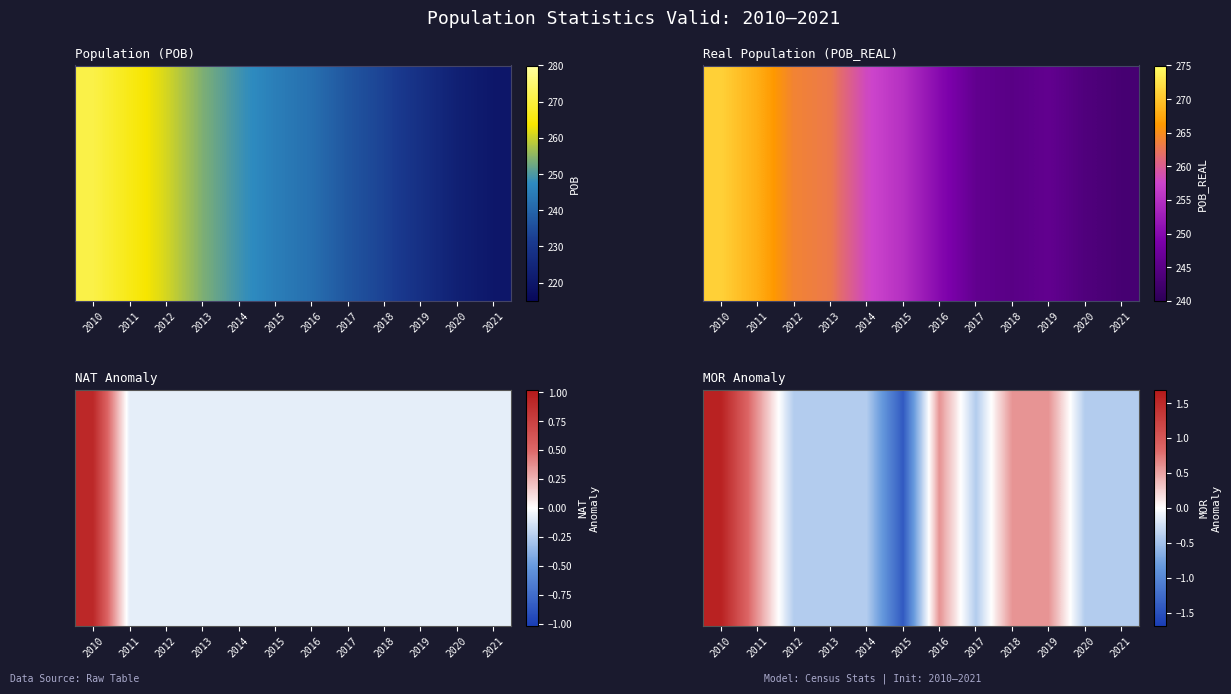

Is it true that the value at 2014 is -0.4?

True